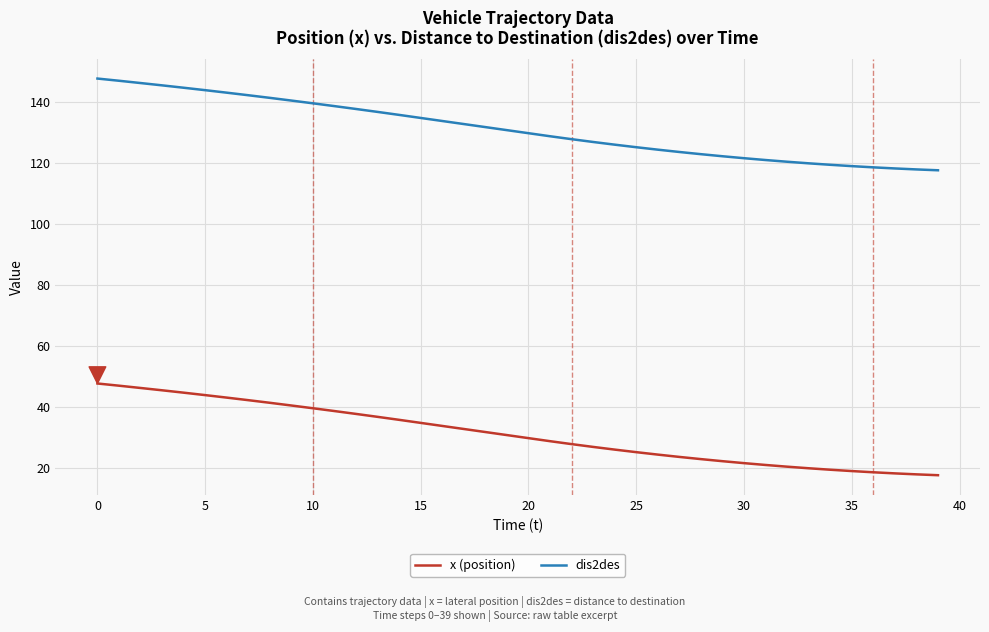

Does the chart have visible grid lines?

Yes